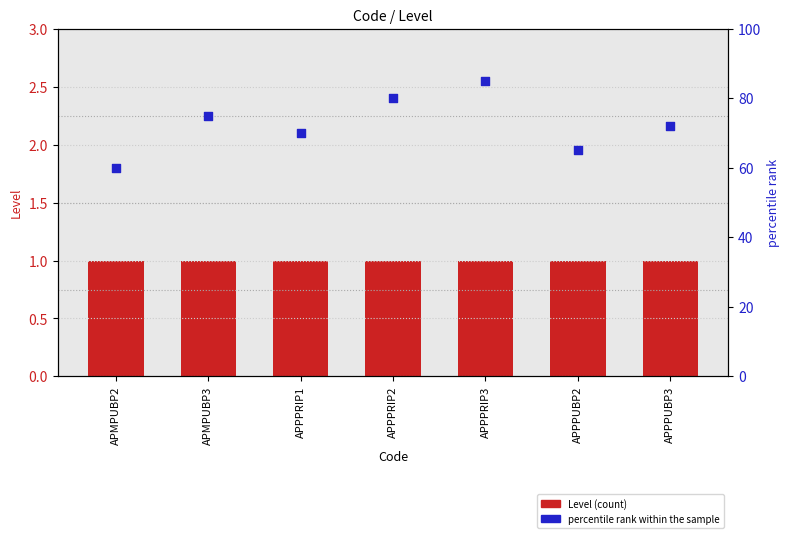

At how many categories does at least one series exceed 32?

7